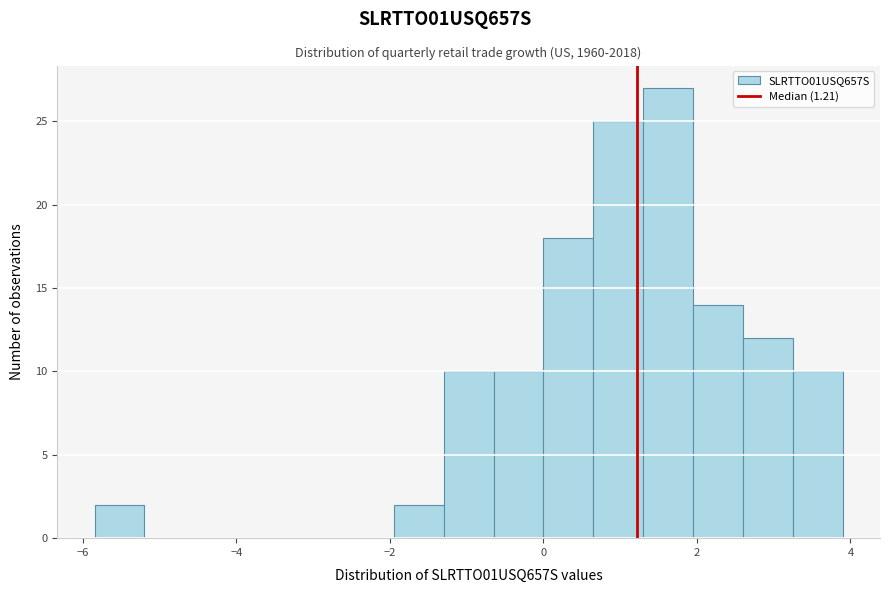

Around what value on the x-axis is the tallest bar? Give the approximate position of its centre, as read against the axis.

1.6